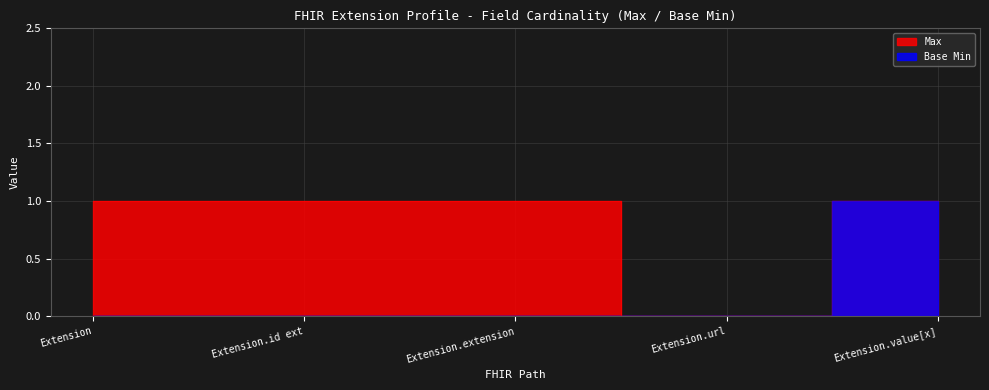

Does the chart display data point markers on the line(s)?

No